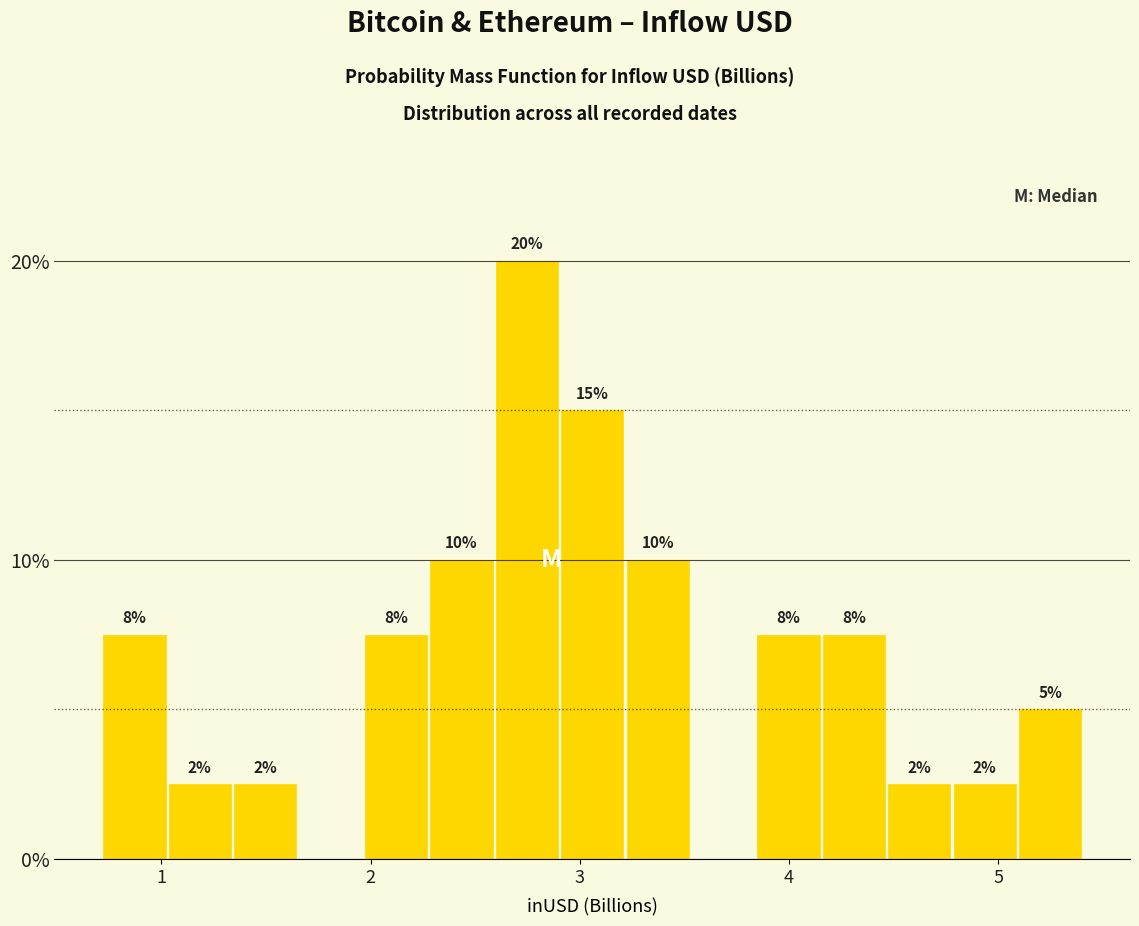

Read against the x-axis, roughly where is the centre of the tallest bar?

2.7